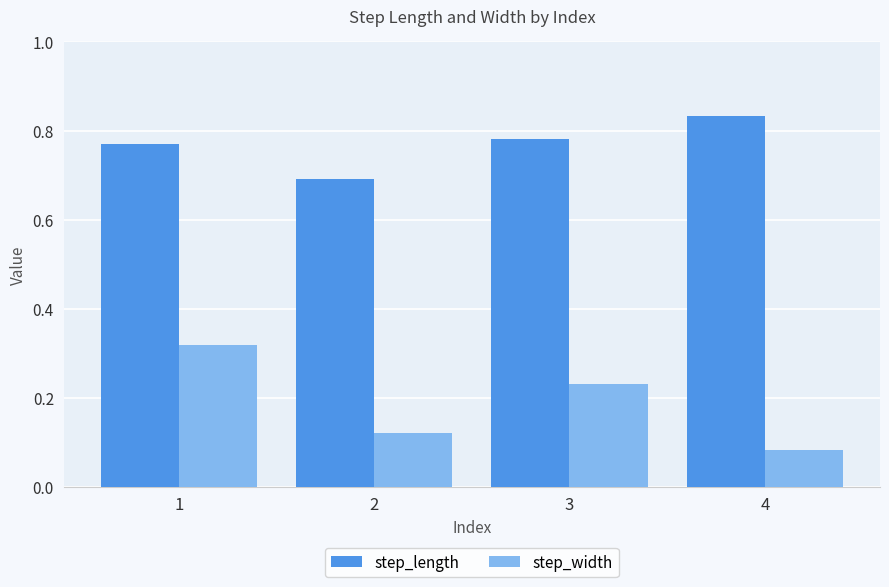

Count the step_width values in the range 0 to 1.

4